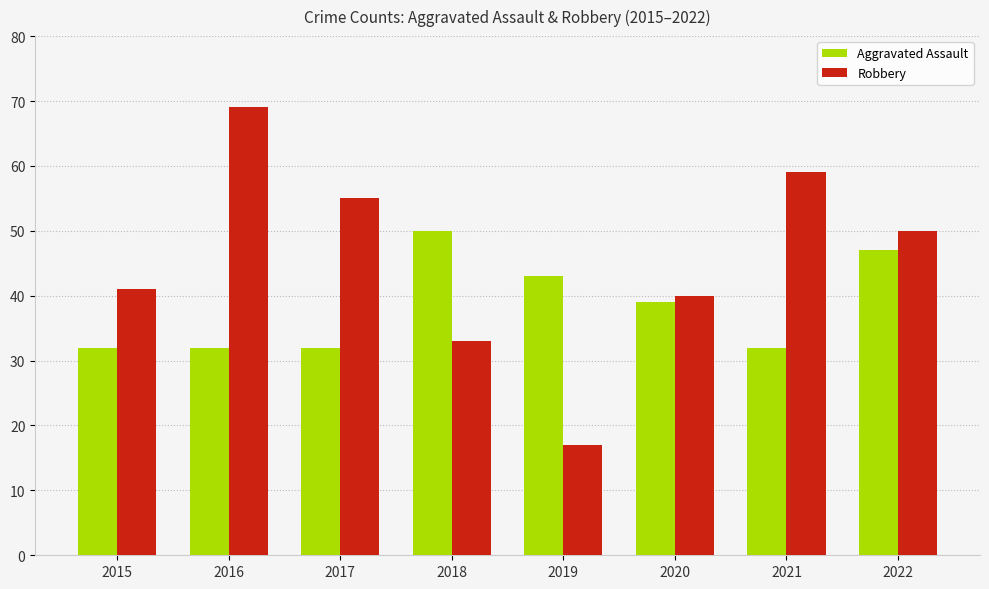

What is the approximate value of Robbery at 2019, to the nearest 10?

20